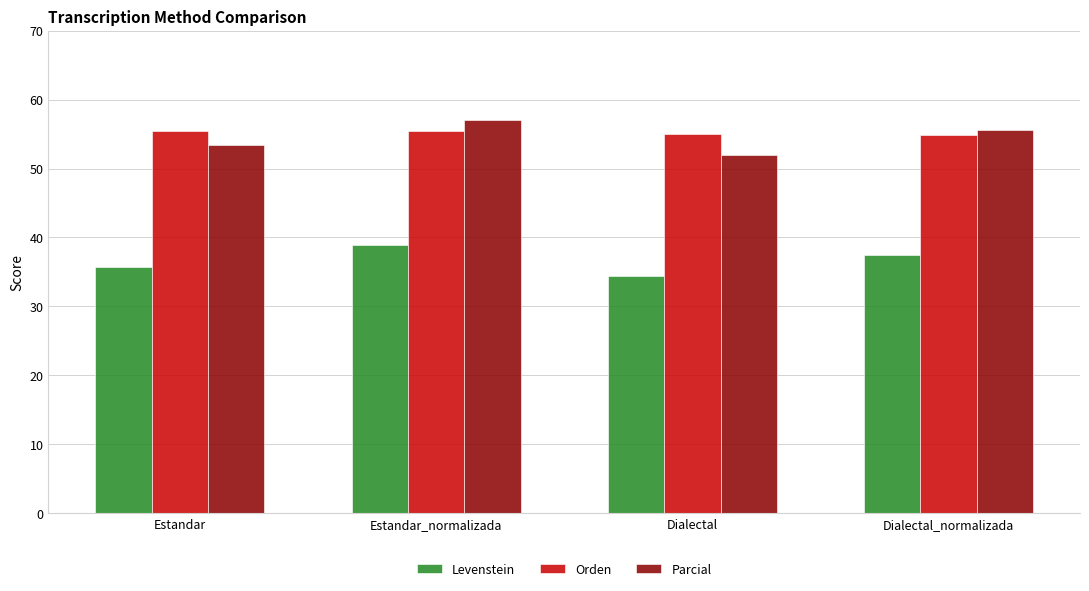

How many bars are there in total?

12